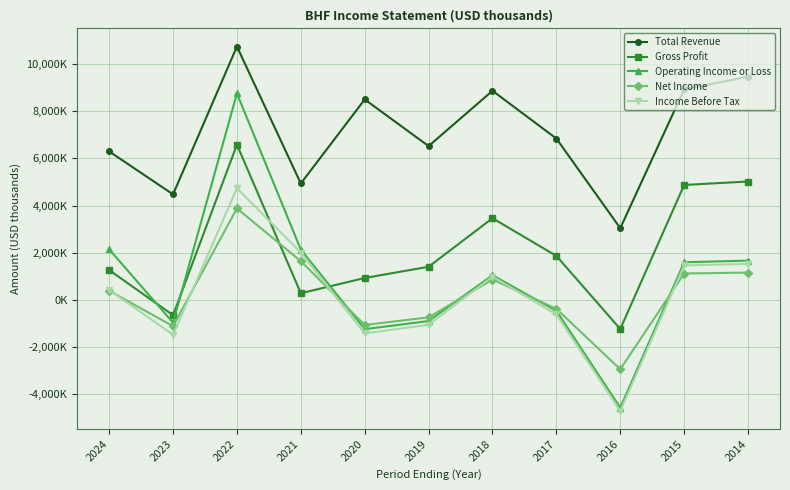

Reading right to left, extract all data points from this chart.

Total Revenue: 9462000	8922000	3040000	6839000	8864000	6520000	8498000	4935000	10739000	4474000	6295000
Gross Profit: 5019000	4872000	-1234000	1865000	3463000	1405000	929000	283000	6579000	-647000	1266000
Operating Income or Loss: 1666000	1596000	-4572000	-465000	1046000	-895000	-1240000	2131000	8751000	-964000	2145000
Net Income: 1159000	1119000	-2939000	-378000	865000	-740000	-1061000	1643000	3879000	-1112000	388000
Income Before Tax: 1528000	1462000	-4705000	-615000	989000	-1052000	-1419000	2009000	4732000	-1474000	422000